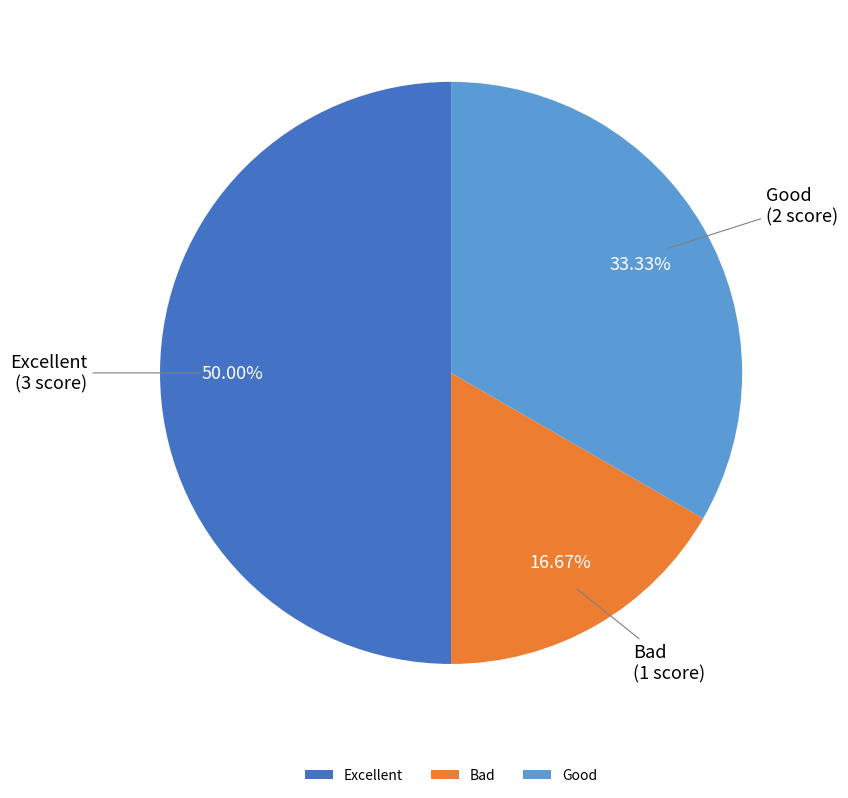

True or false: Excellent accounts for 50% of the total.

True